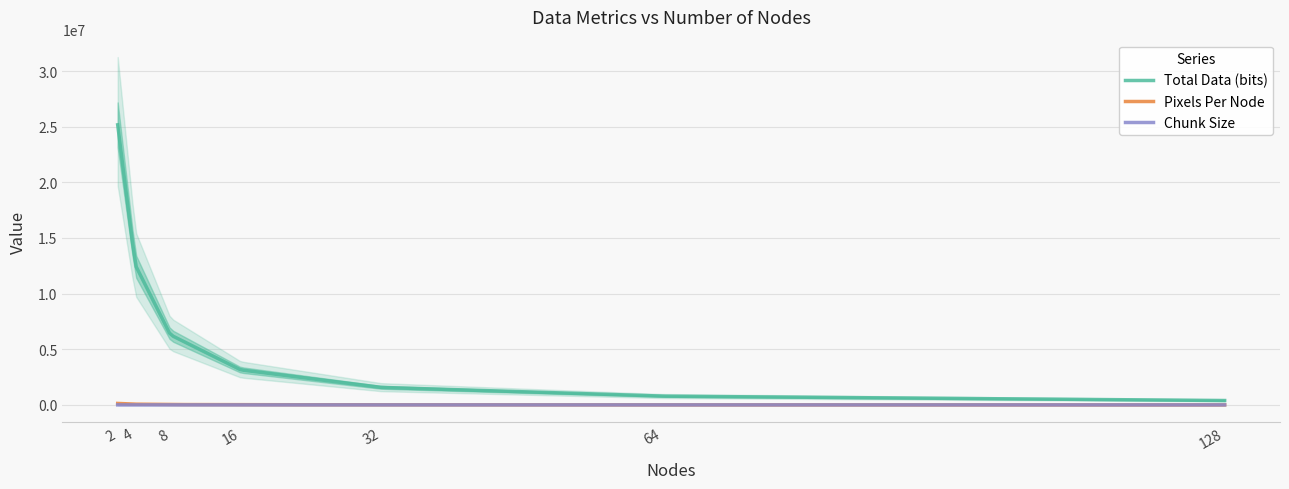

List the labels in order of Chunk Size value, smallest first.

128, 64, 32, 16, 8, 4, 2